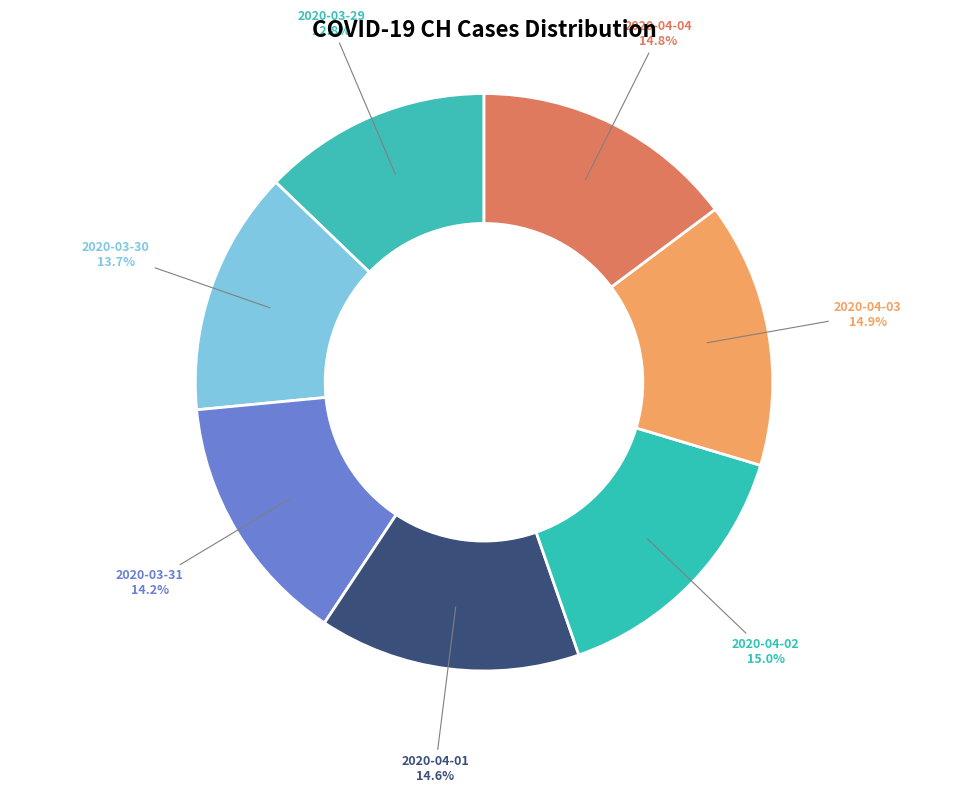

Does any single category account for the majority?

No